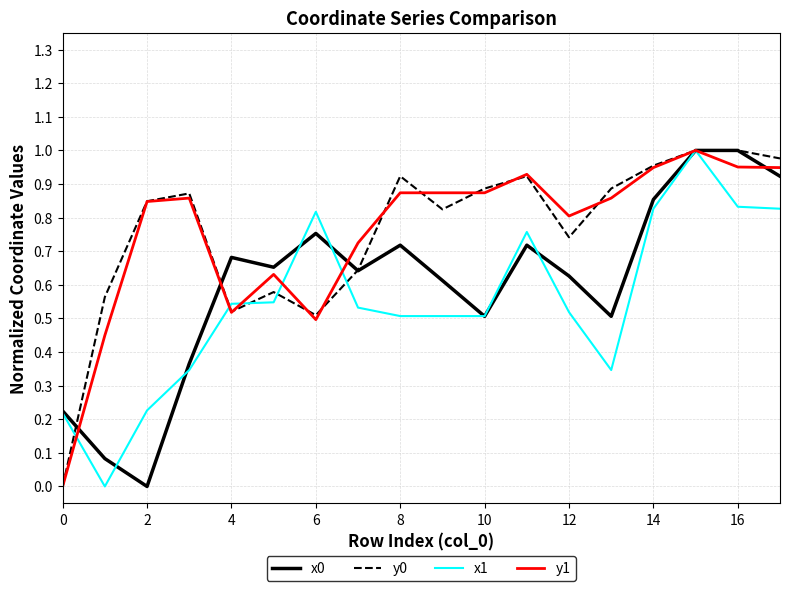

What are all the series names shown in the legend?

x0, y0, x1, y1